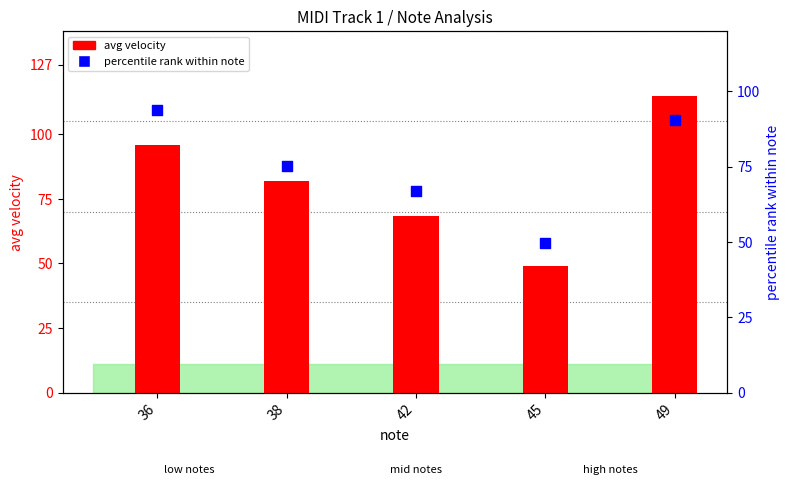

At which category is the sum across all series the highest?

49